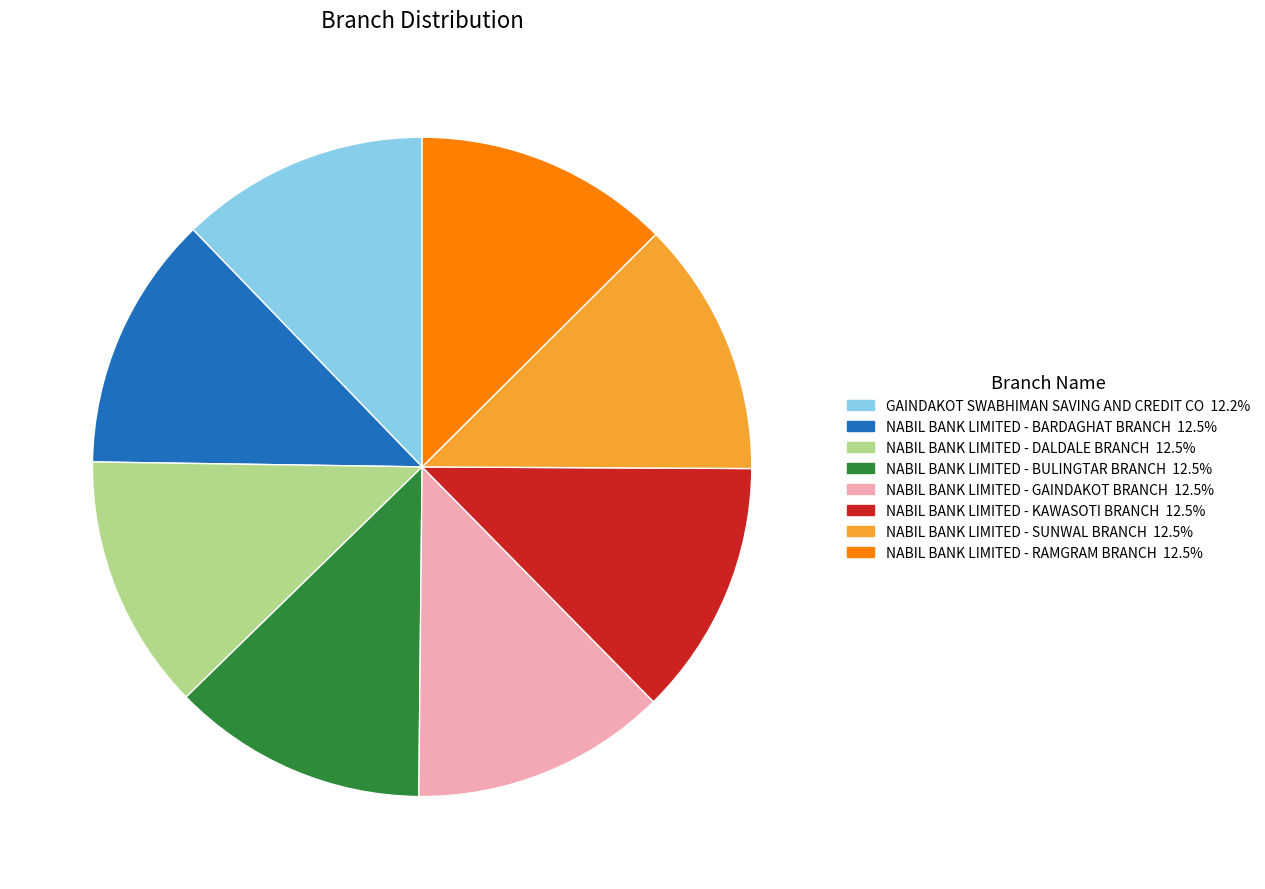

Does any single category account for the majority?

No